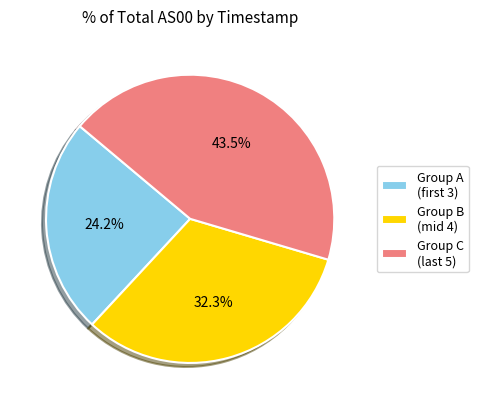

Which slice is the smallest?

Group A (first 3)